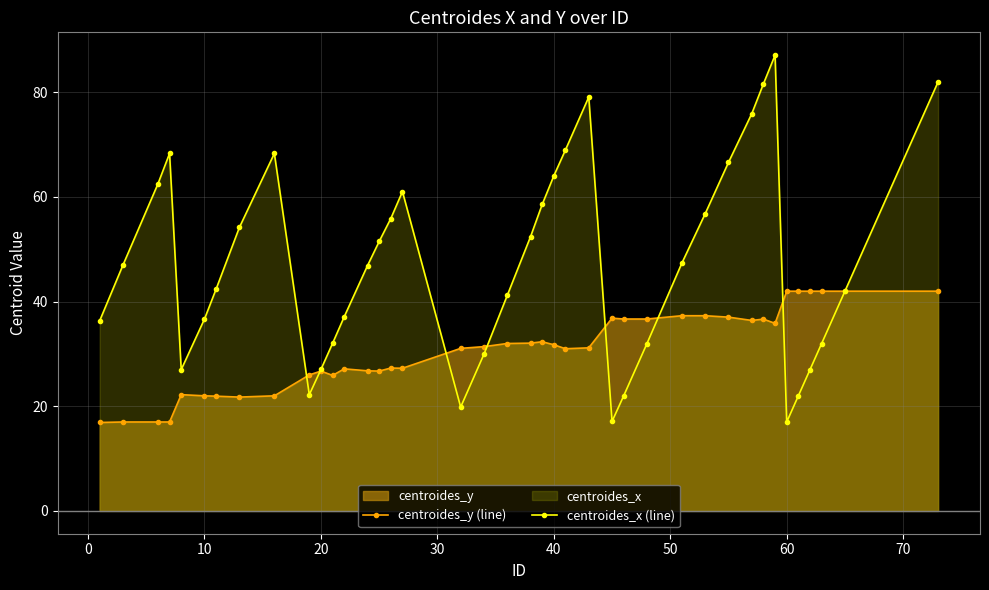

In centroides_x (line), how many points are higher than both neighbors (excluding endpoints)?

5